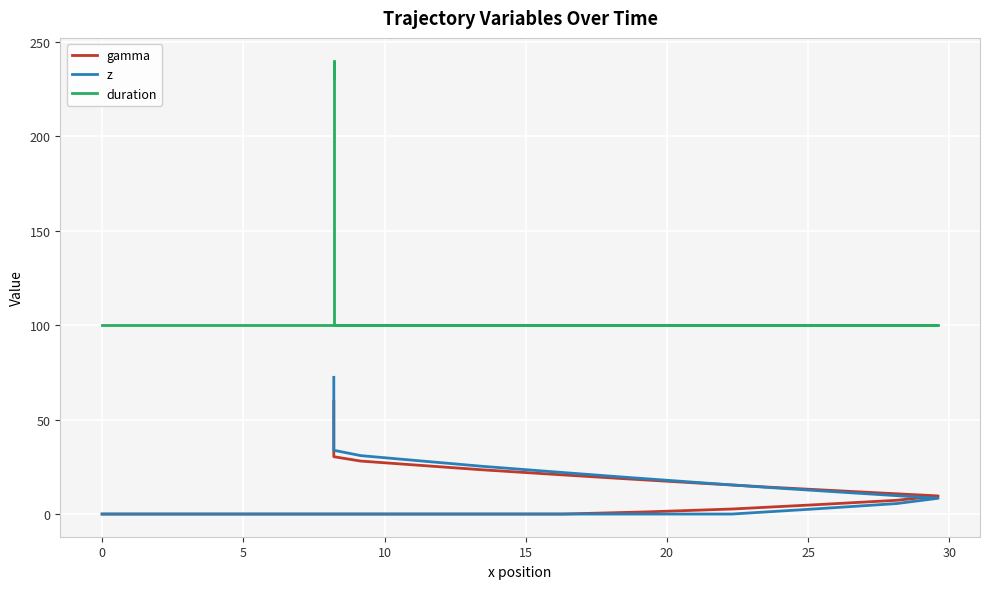

How many positive values does the z series have?

29